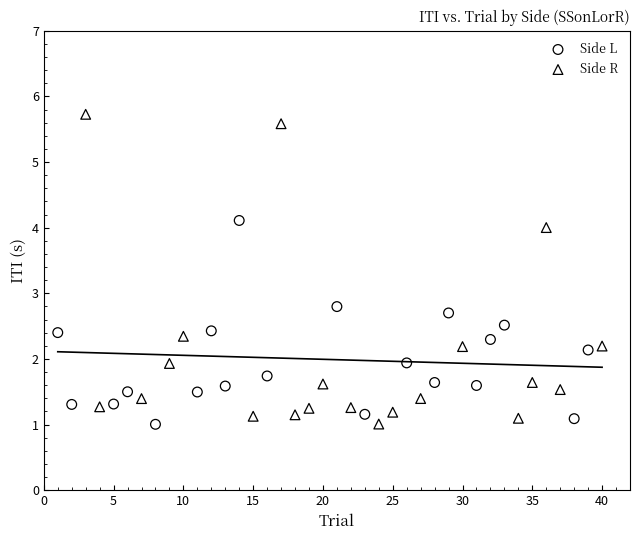

Which series reaches the maximum Y coordinate?

Side R